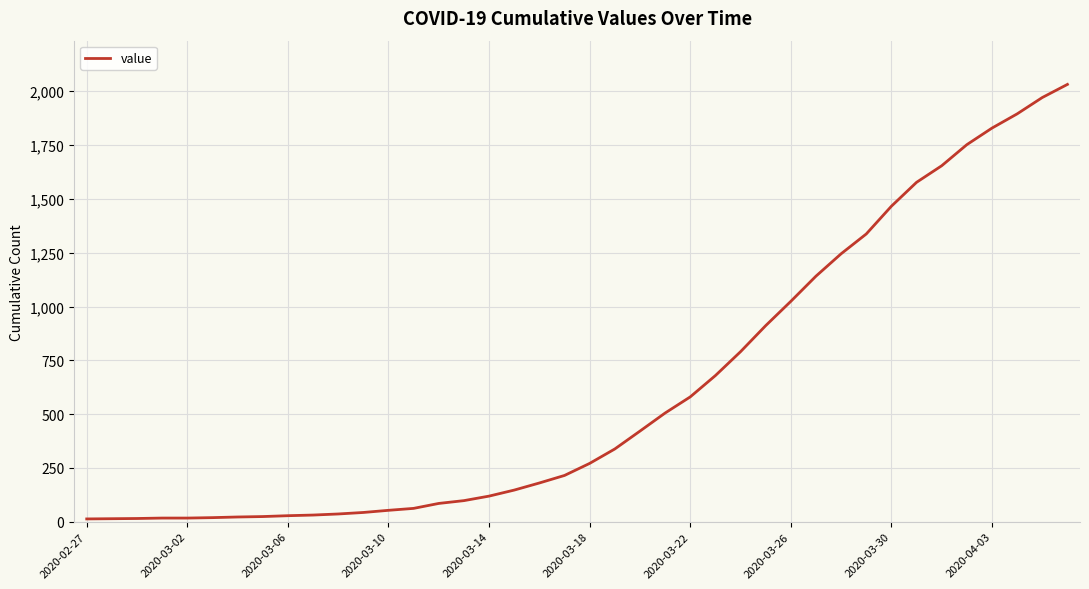

What is the maximum value shown in the chart?

2032